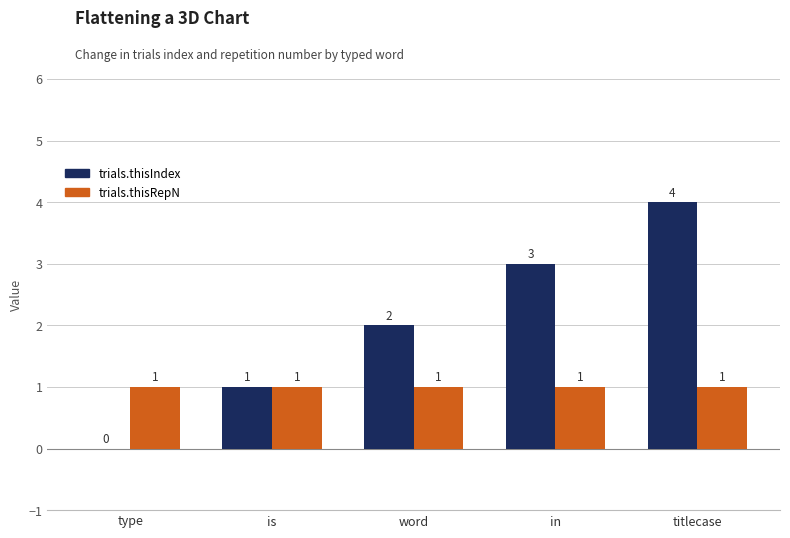

What is the sum of the trials.thisIndex values at titlecase and word?

6